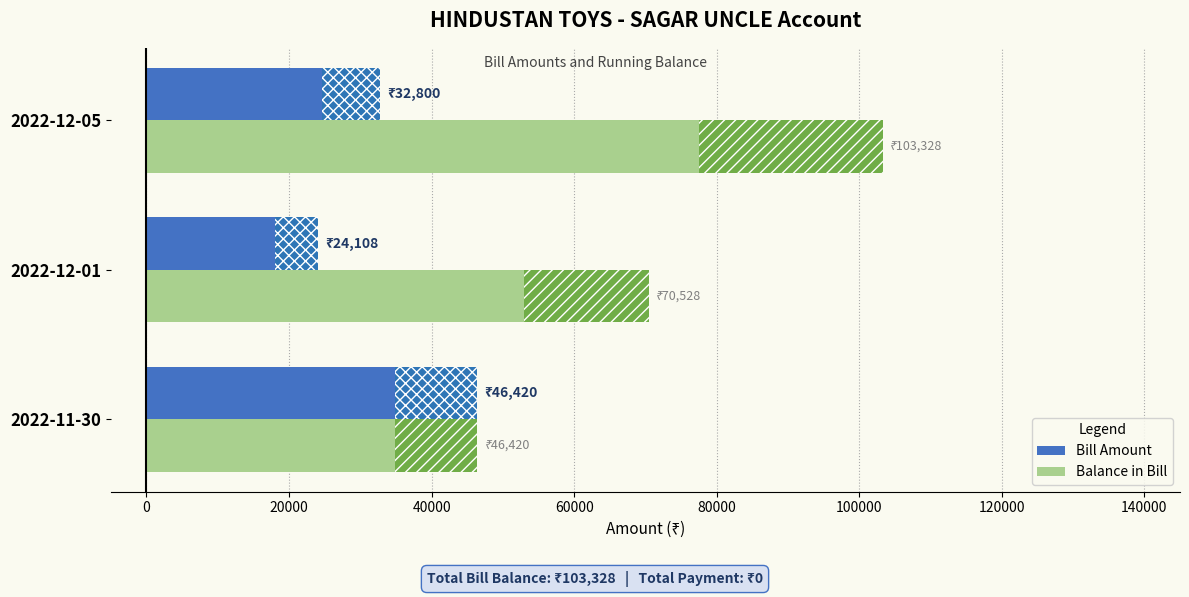

At which category is the sum across all series the highest?

2022-12-05